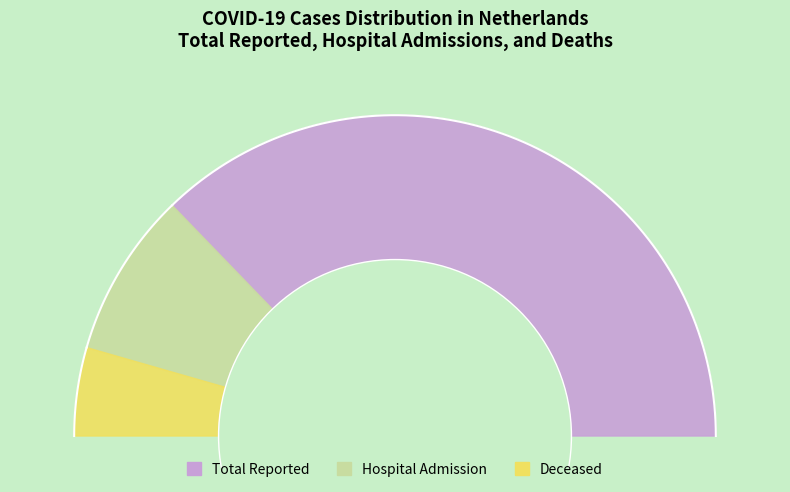

How many segments does this pie chart have?

3